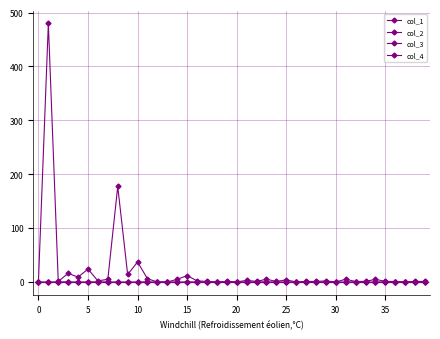

Is this an area chart (filled region under the line)?

No